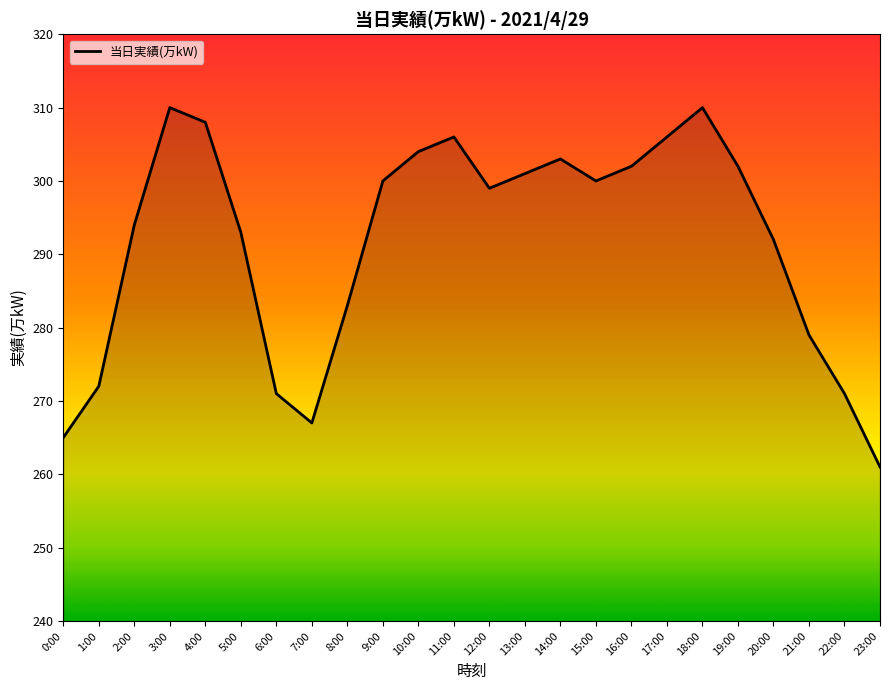

What is the change in value from 8:00 to 11:00?

+23